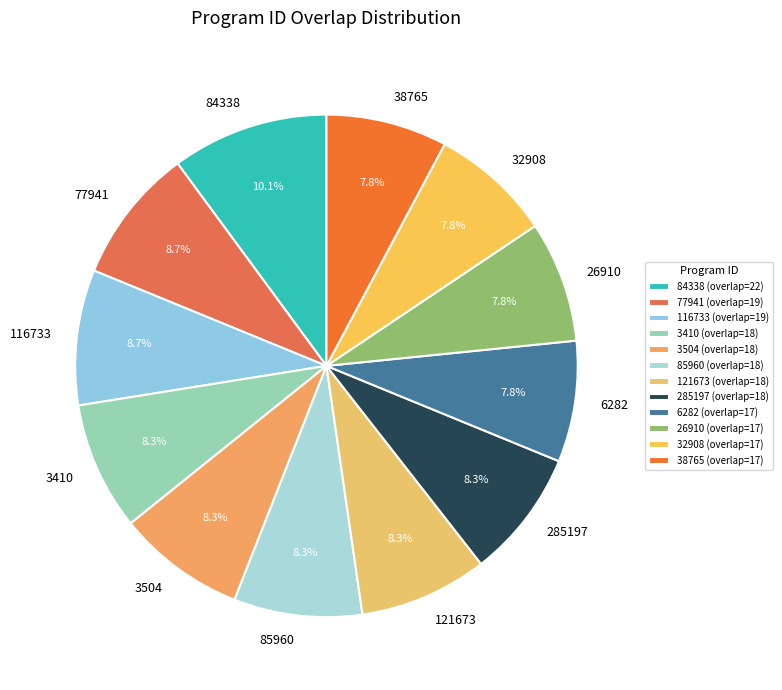

What is the total percentage of 84338 and 77941?

18.8%